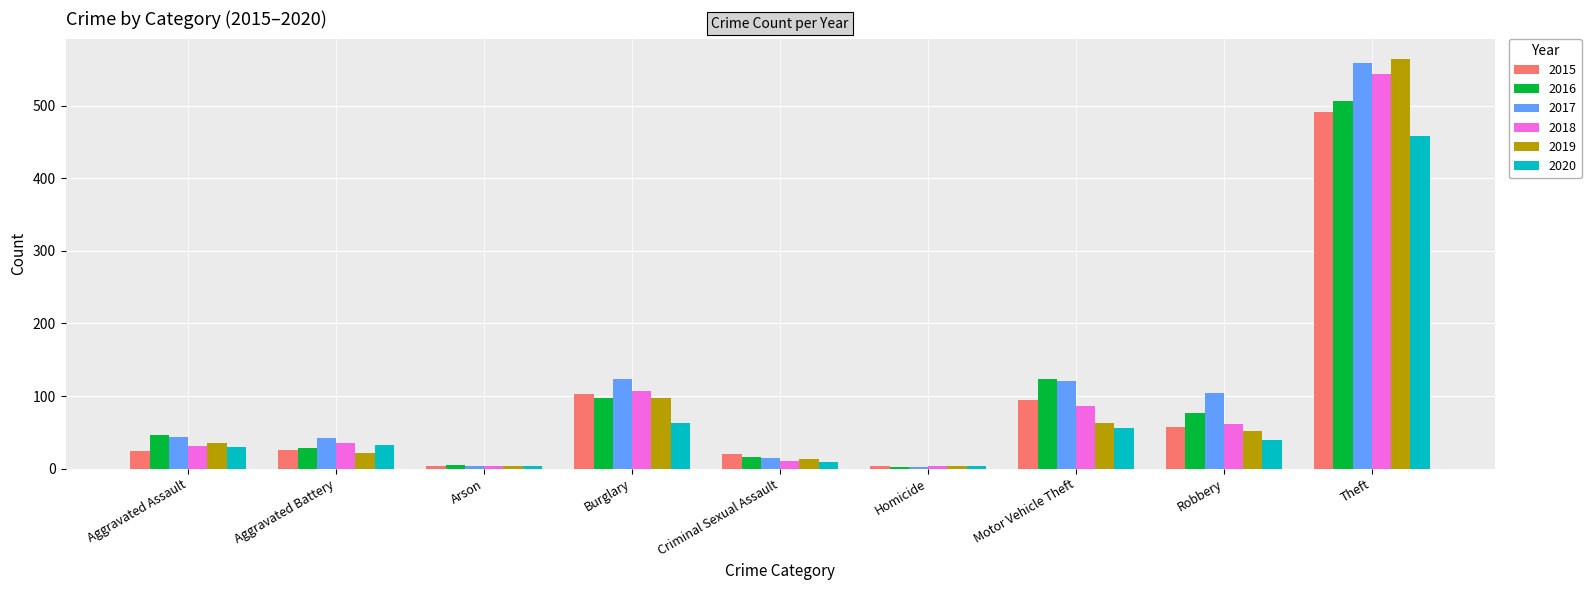

What is the difference between the maximum and minimum values in the 2017 series?

557